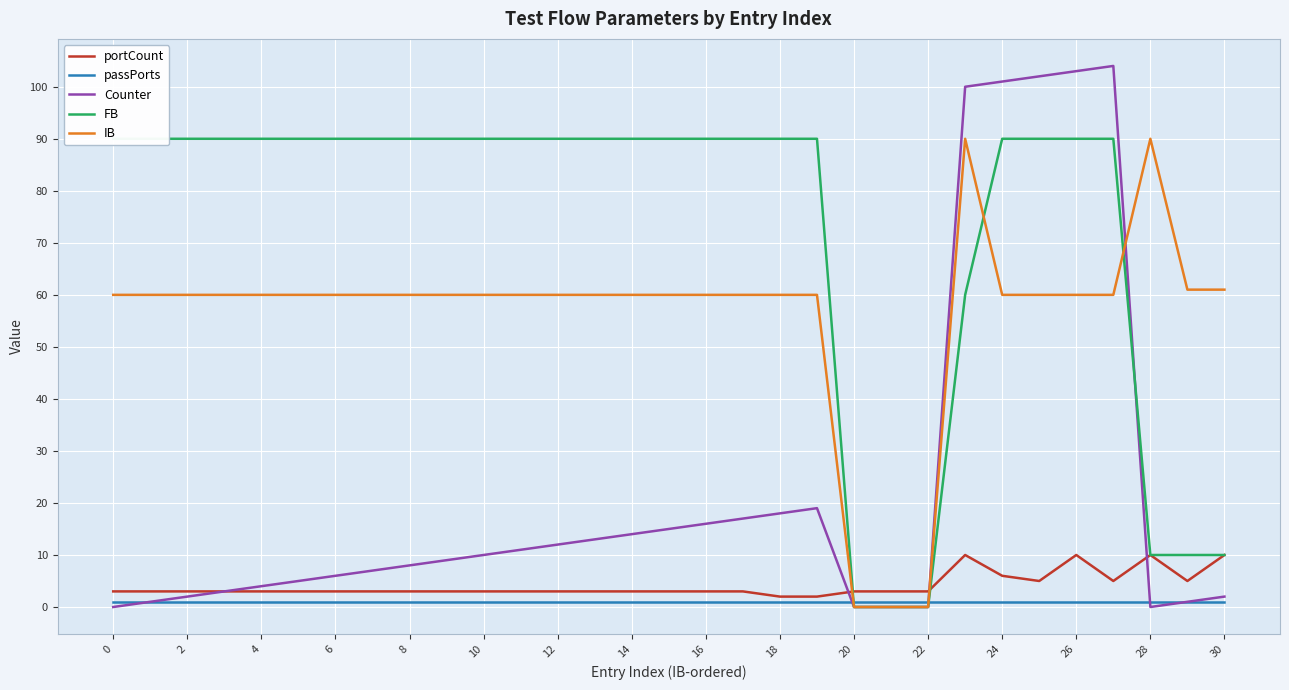

What are all the series names shown in the legend?

portCount, passPorts, Counter, FB, IB